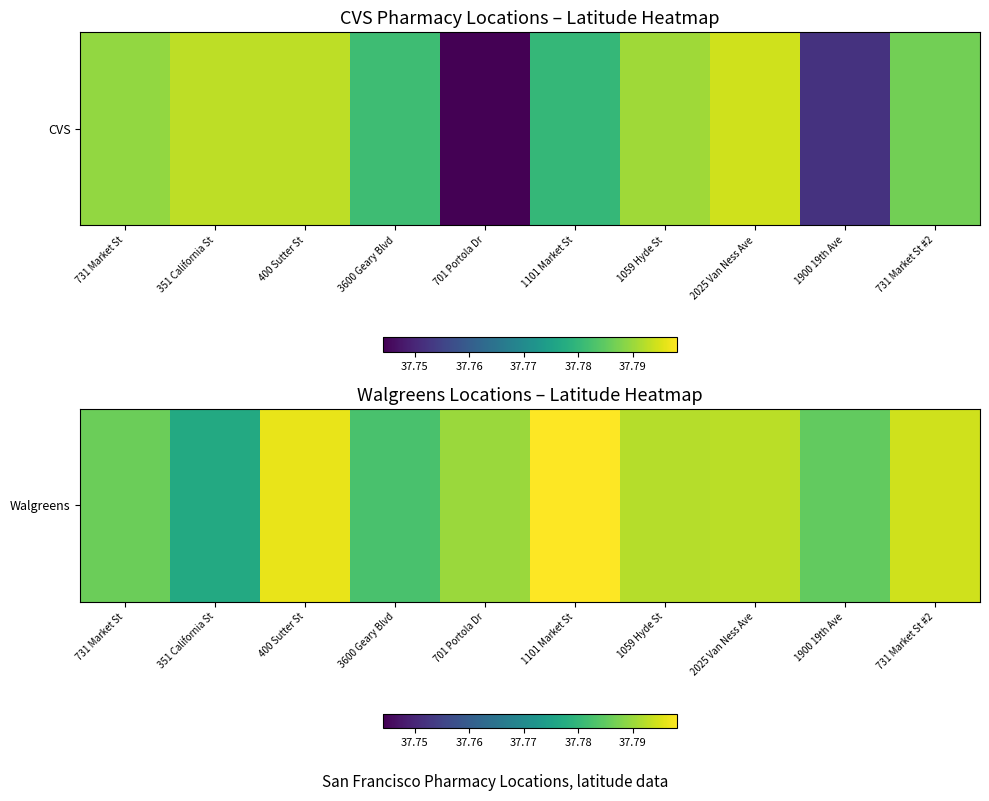

Which category has the lowest value across all series?

351 California St